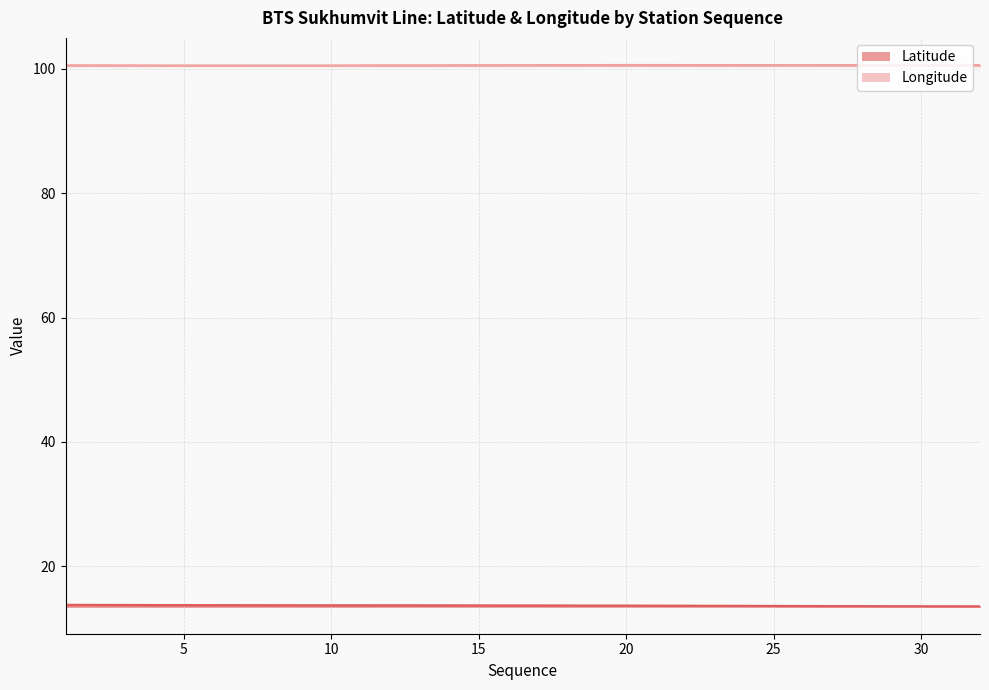

Count the Longitude values in the range 100 to 101.

32